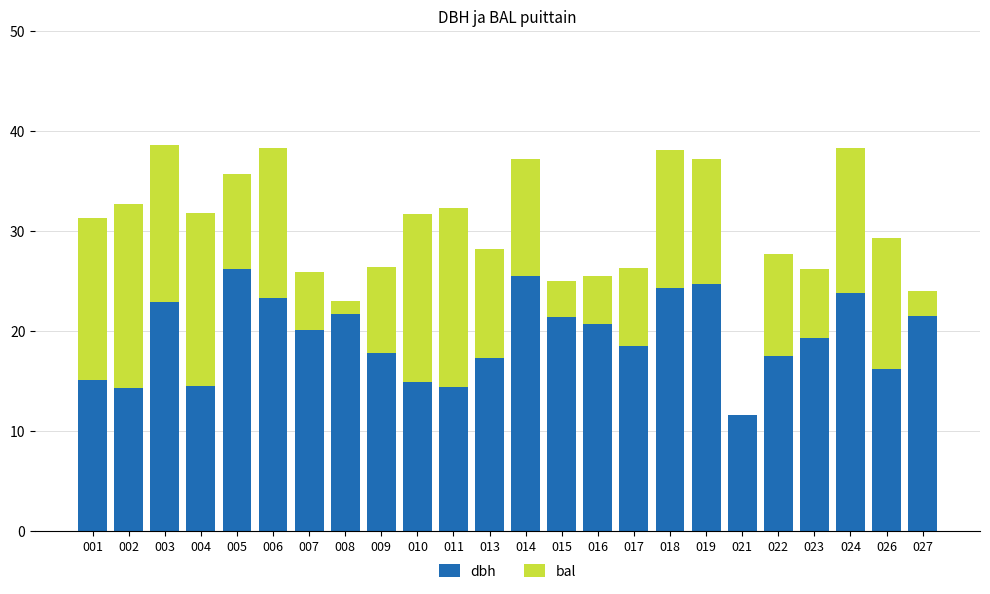

What value does the dbh series have at 008?

21.7